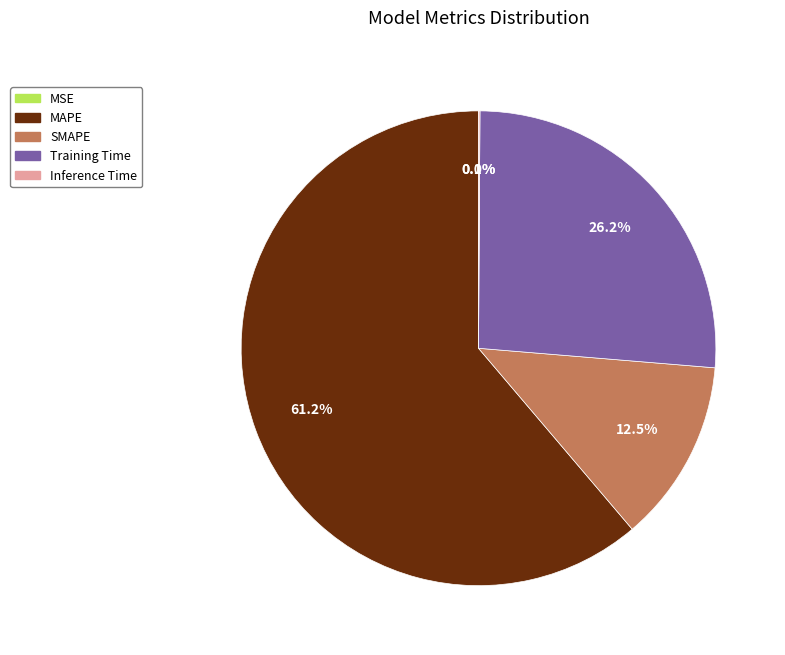

Is there any slice that represents more than half of the pie?

Yes